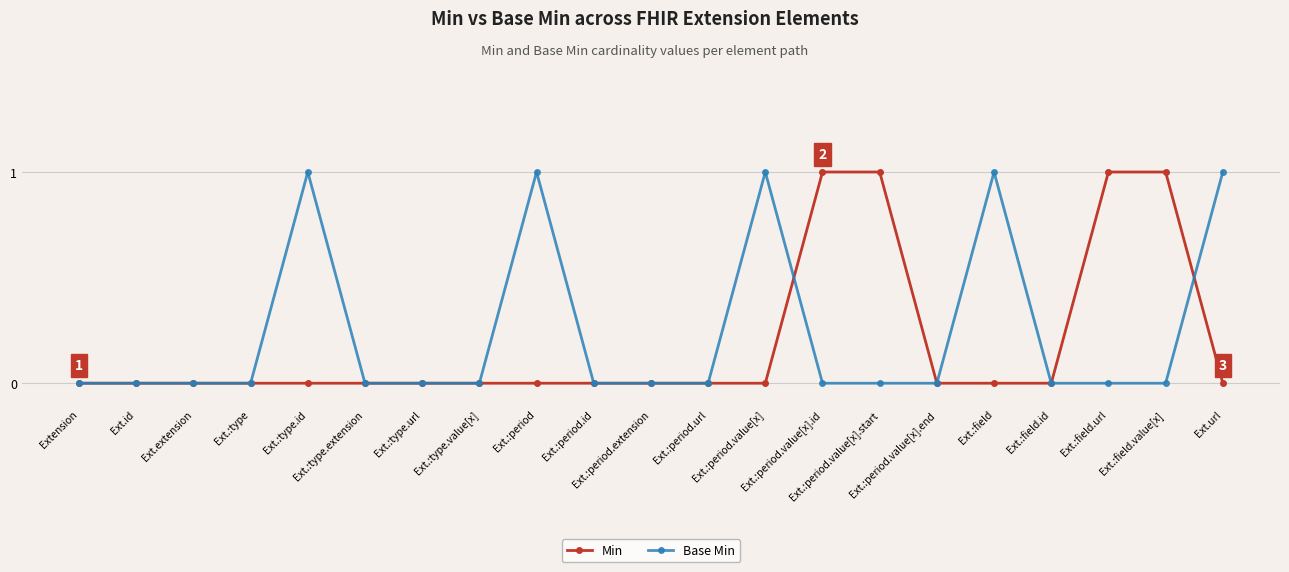

True or false: Base Min has a value of 0 at Ext.:type.extension.

True